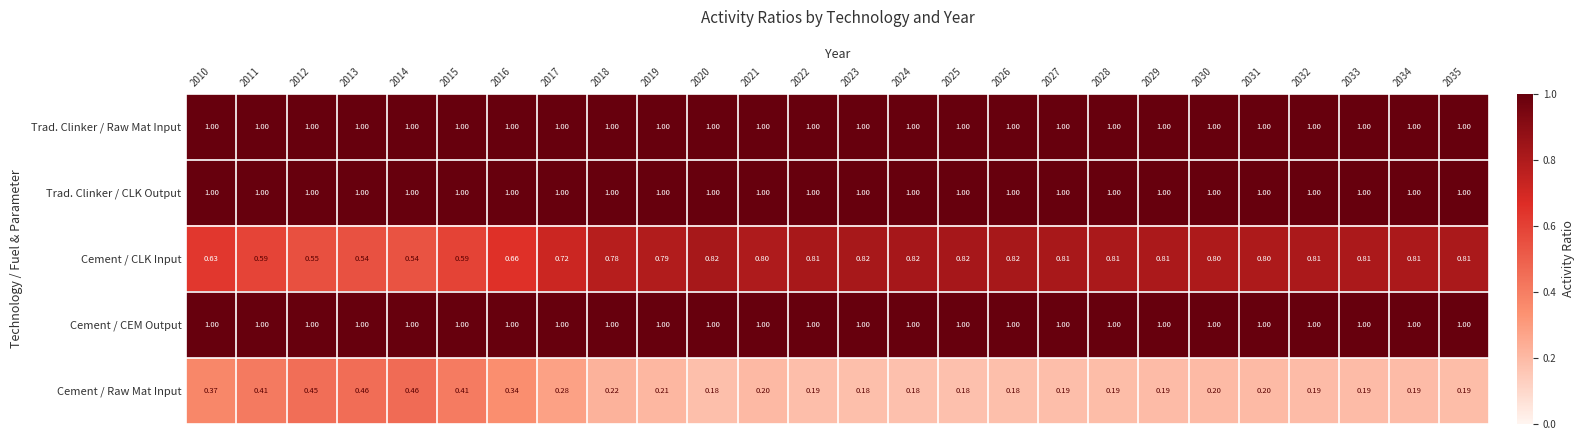

Is the value of Cement / CLK Input at 2026 greater than the value of Cement / CEM Output at 2026?

No